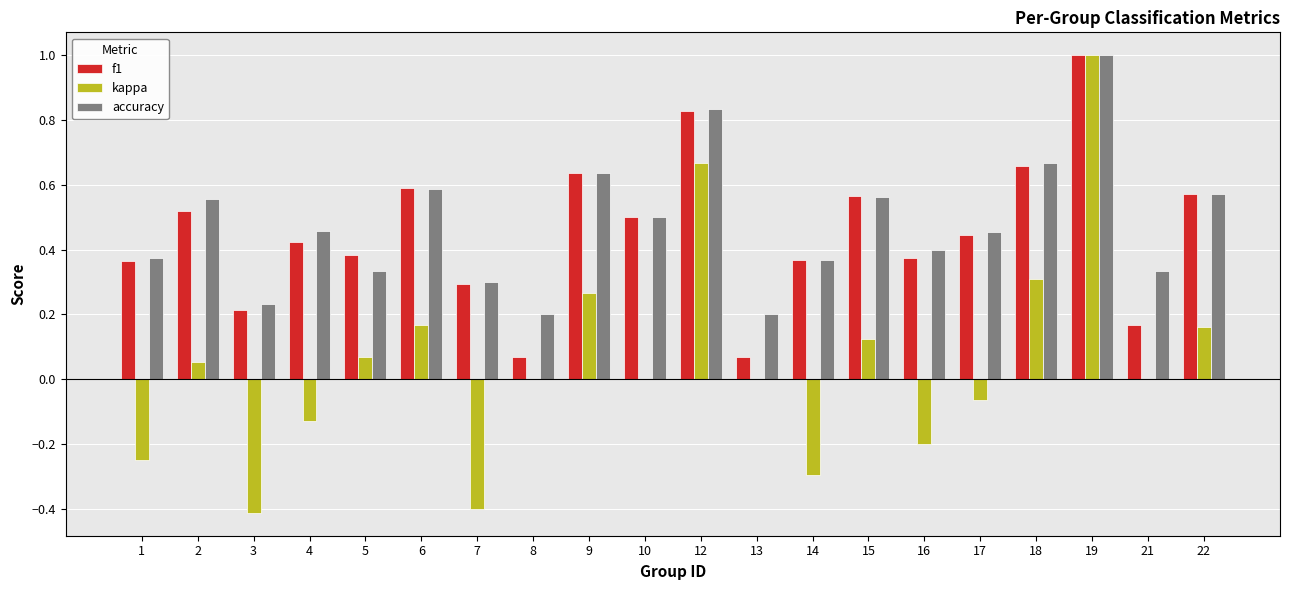

The value of f1 at 1 is 0.2. True or false?

False